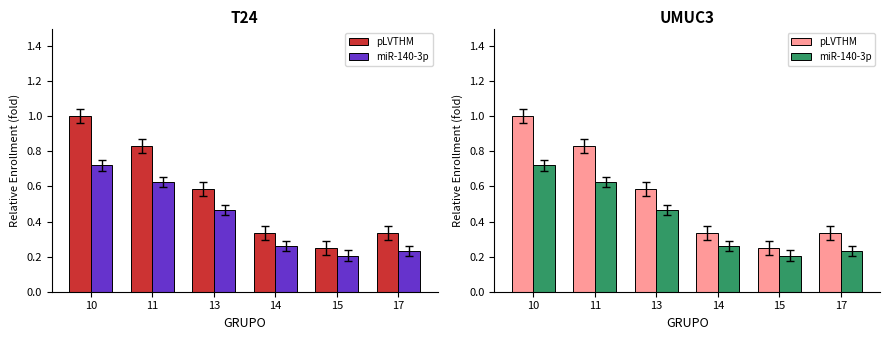

What is the value of the miR-140-3p bar at the 2nd from the left?

0.6